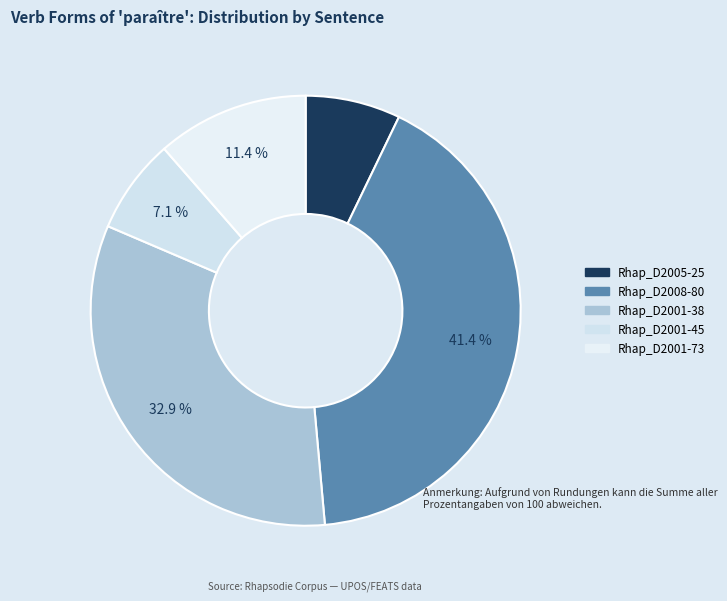

To the nearest percent, what is the difference between the Rhap_D2001-38 and Rhap_D2005-25 slice percentages?

26%